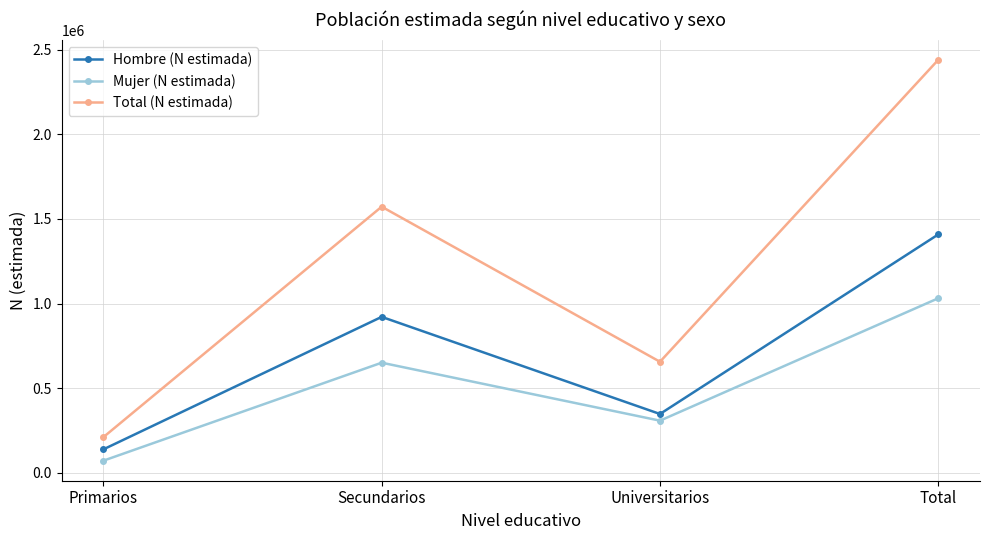

How many data points in Total (N estimada) are less than 1572333?

2